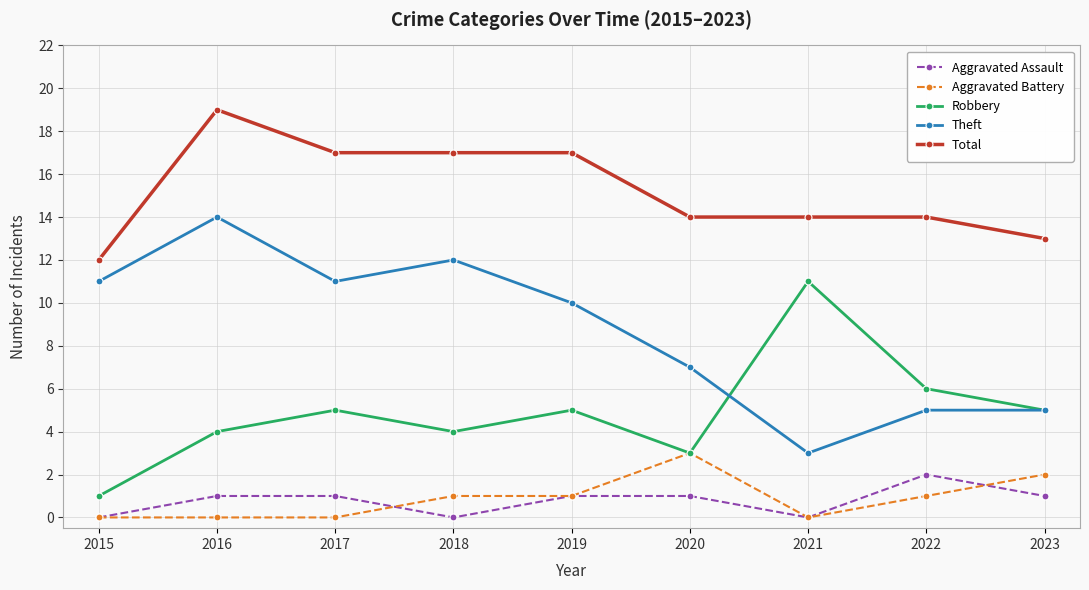

Which series has the largest range (max minus min)?

Theft